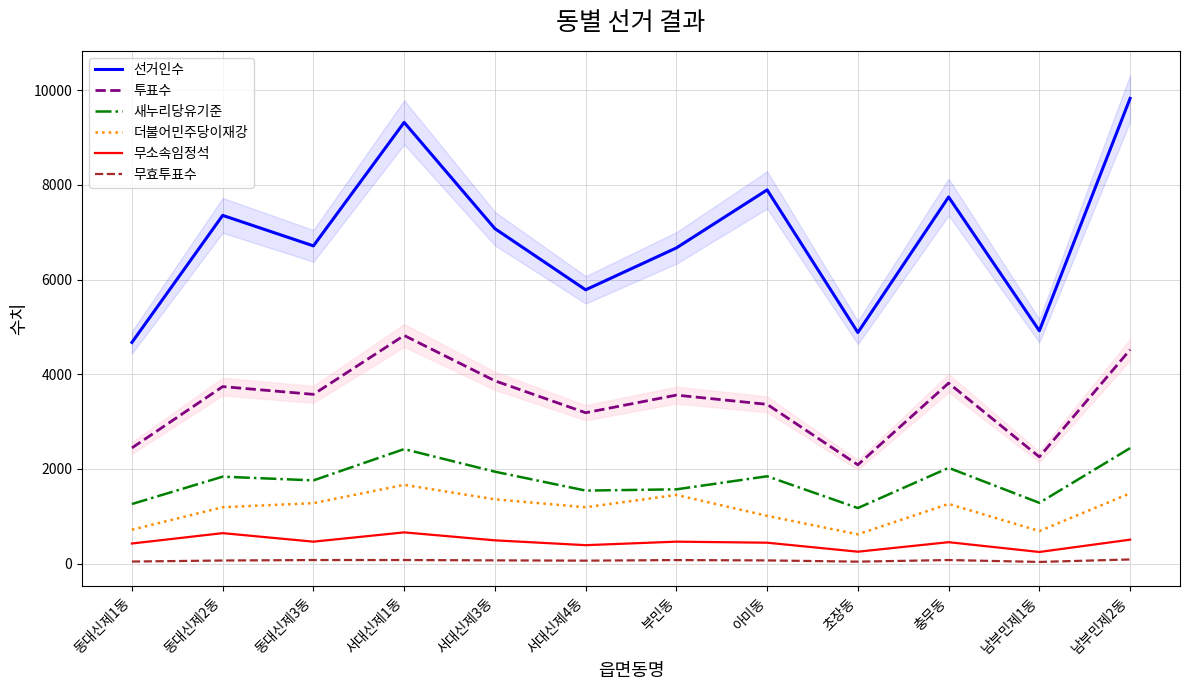

What position from the right is 충무동?

3